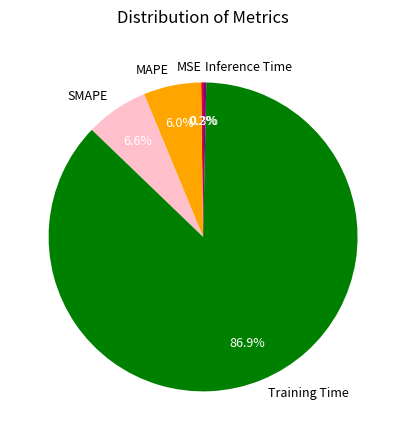

To the nearest percent, what is the average slice percentage?

20%